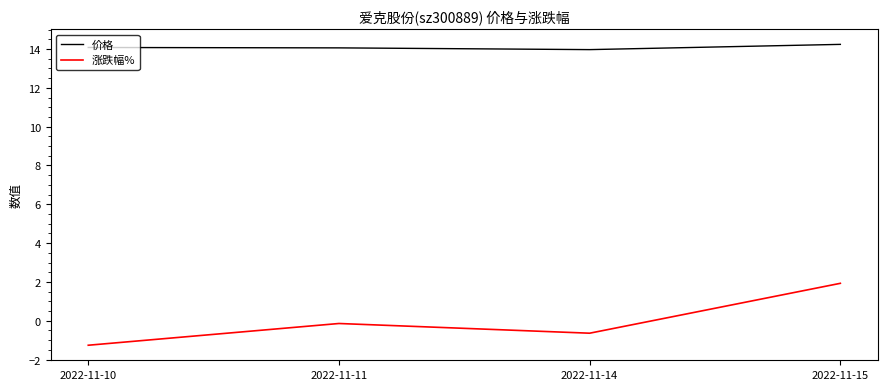

The value of 涨跌幅% at 2022-11-15 is 2.6. True or false?

False